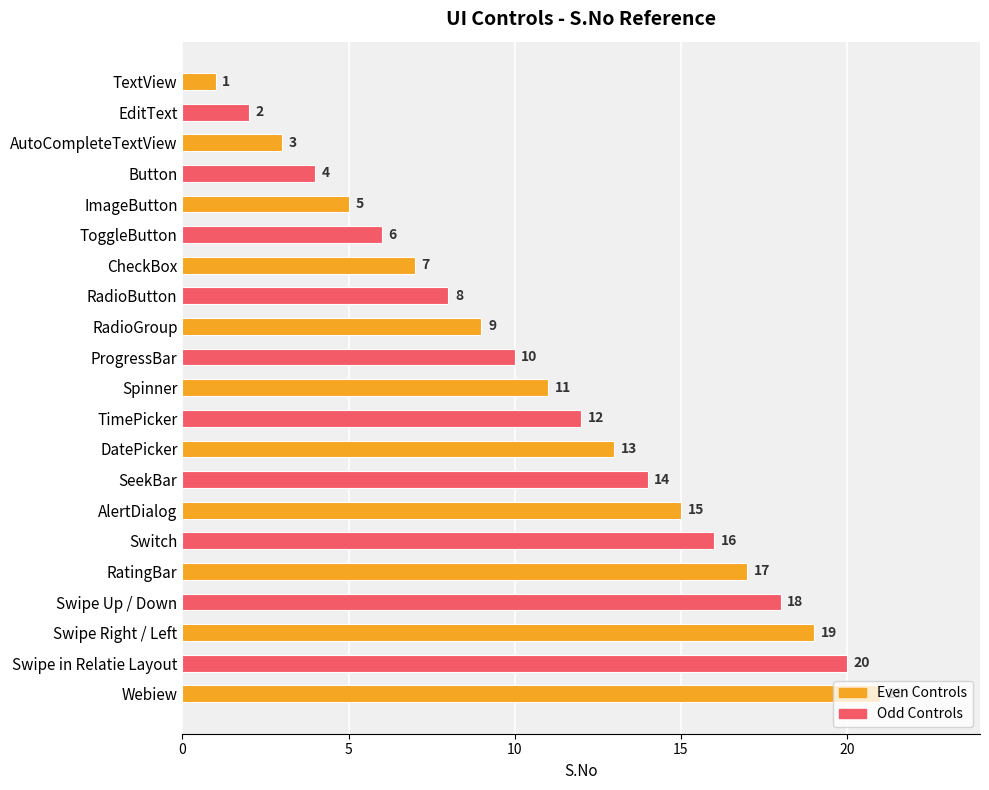

At which label is the value closest to 11?

Spinner